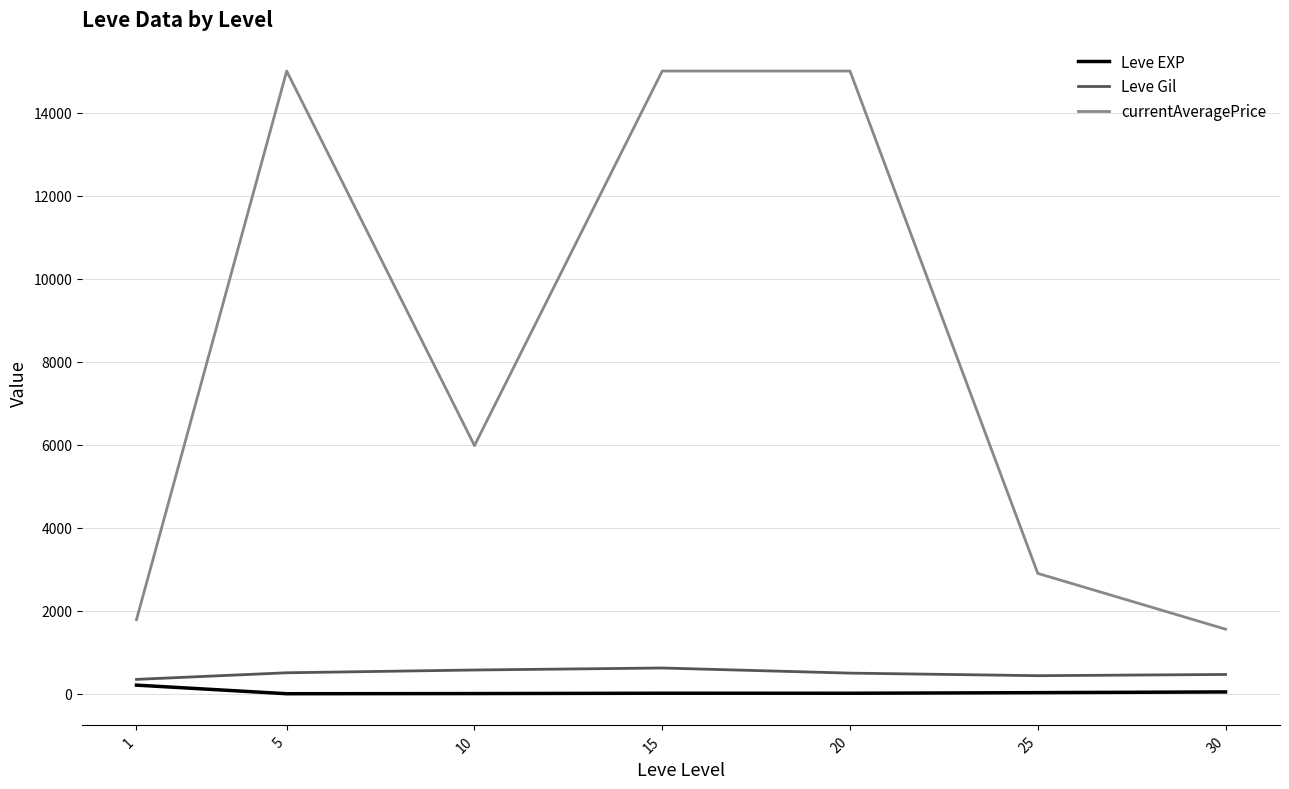

What are all the series names shown in the legend?

Leve EXP, Leve Gil, currentAveragePrice